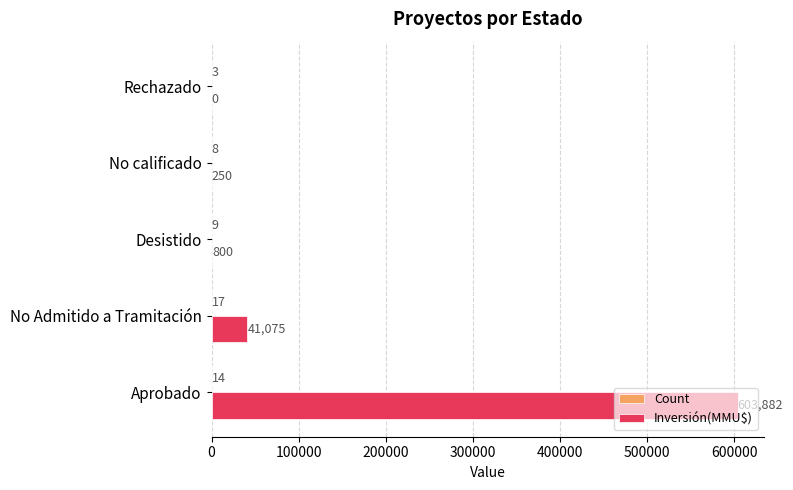

At which category is the sum across all series the highest?

Aprobado